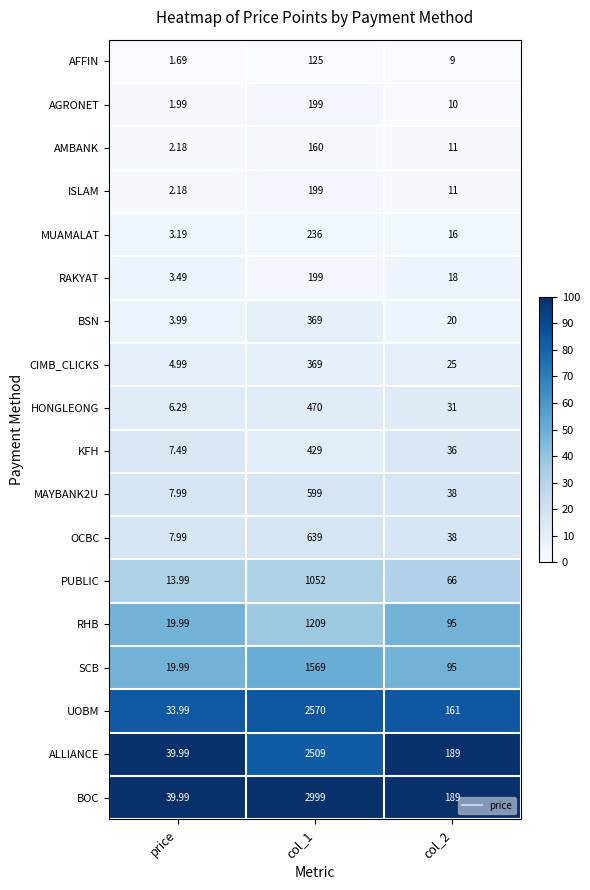

What is the total value across all series at col_1?

15901.0